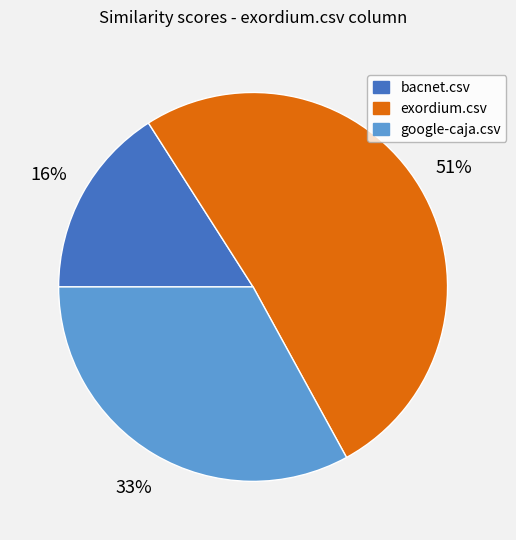

What percentage is the bacnet.csv slice, to the nearest percent?

16%